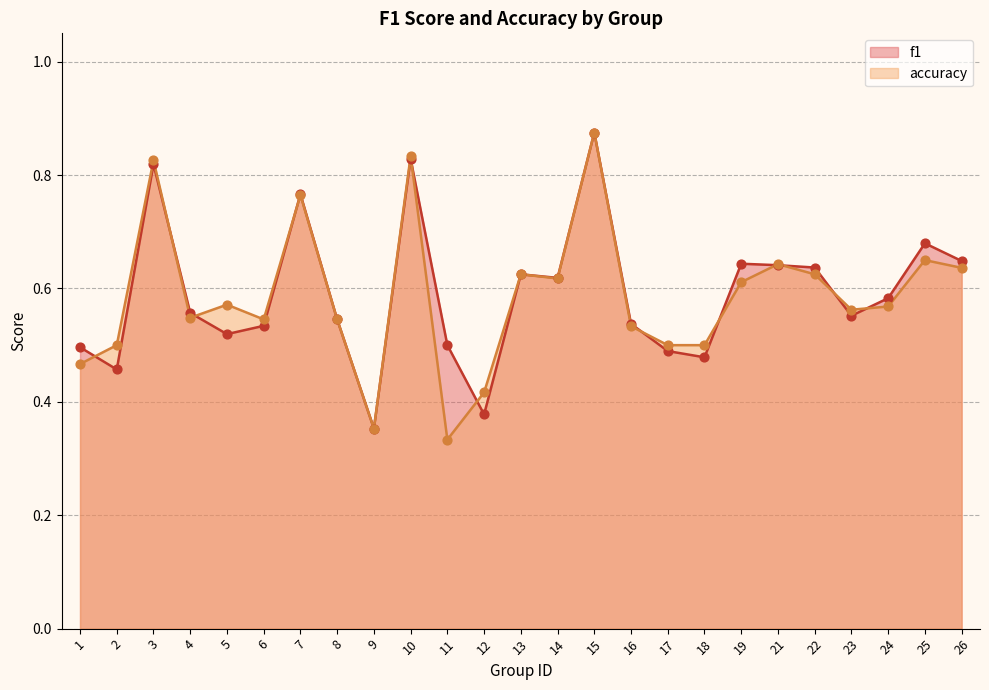

At which category is the sum across all series the highest?

15